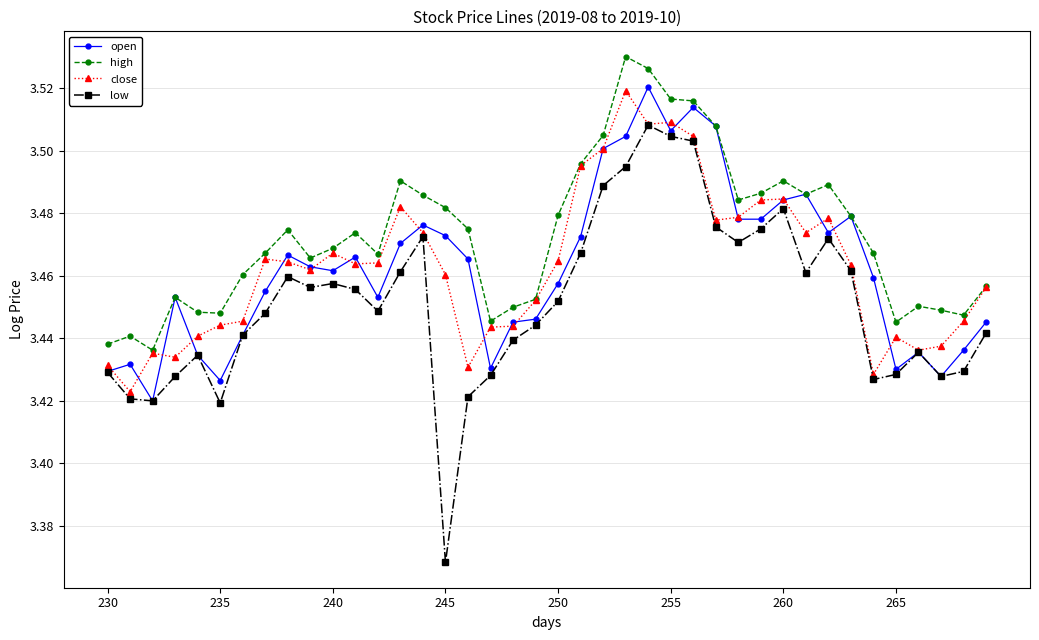

How many low values are between 3 and 4?

40